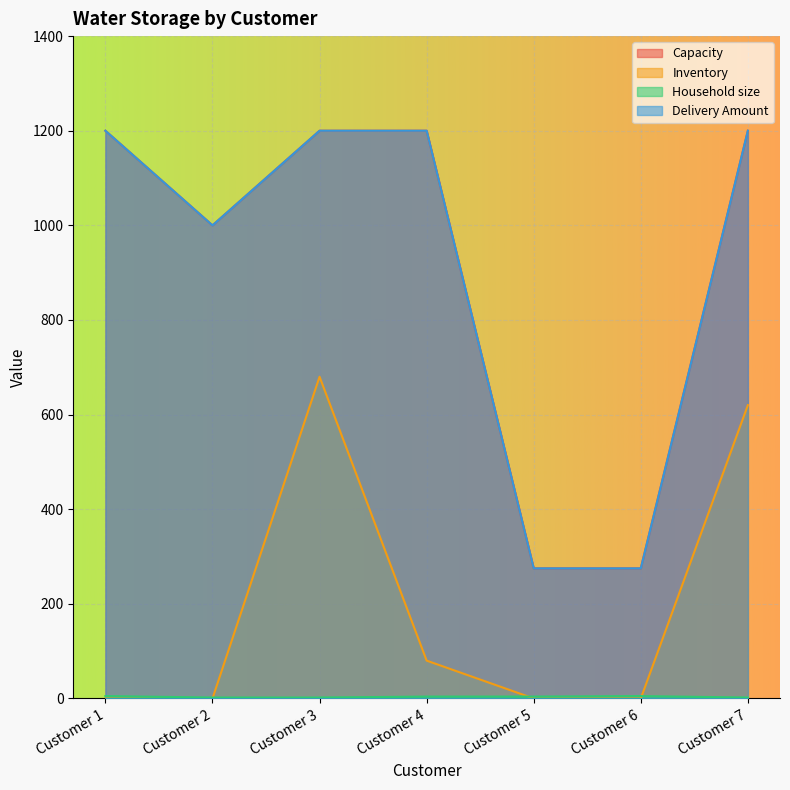

Where do Inventory and Household size first cross each other?

Customer 2 and Customer 3